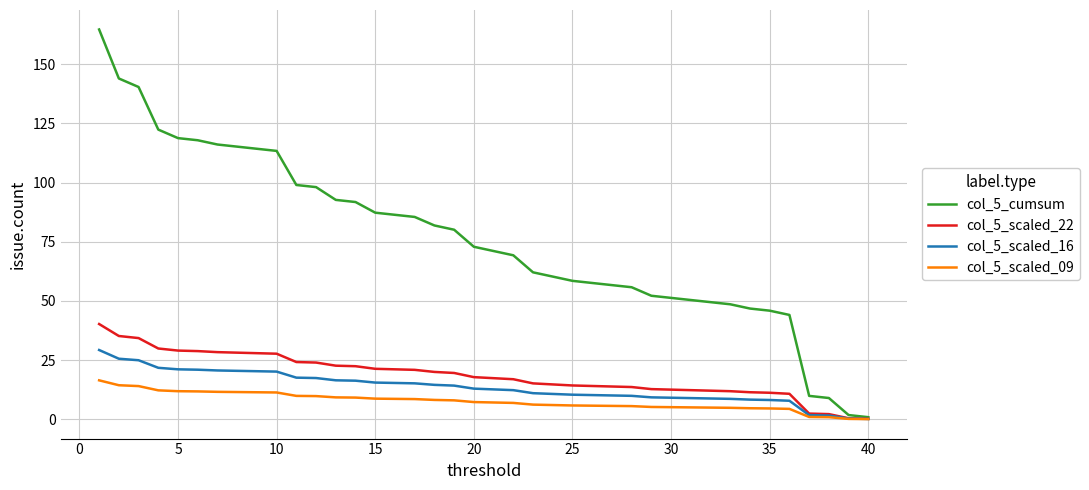

Rank the series by their maximum value, from highest to lowest.

col_5_cumsum, col_5_scaled_22, col_5_scaled_16, col_5_scaled_09